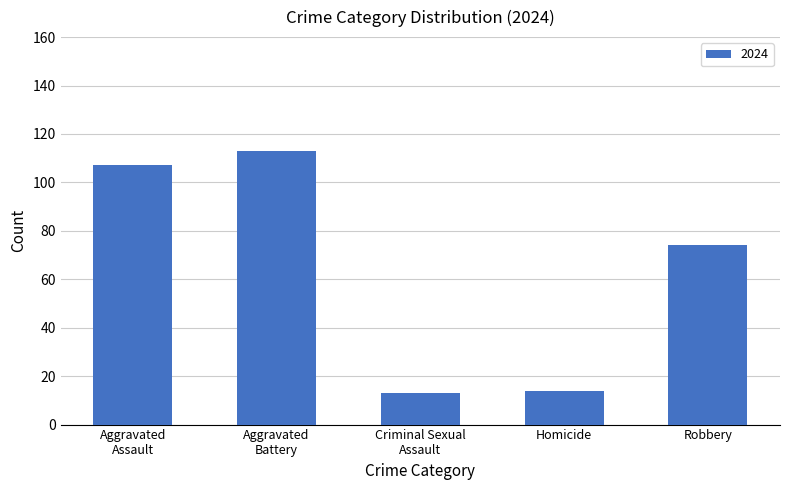

What is the smallest value displayed?

13